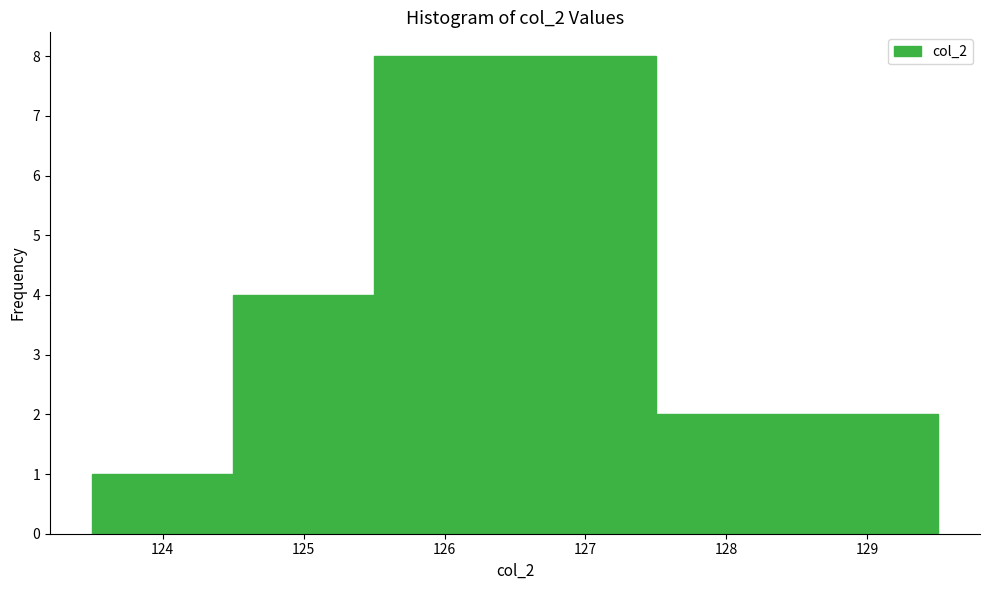

Reading left to right, list every bar in this chart as the range it spans on the x-axis followed by its height. The values are not printed on the chart, so give them approximately, as read against the axis.

123.5 to 124.5: 1
124.5 to 125.5: 4
125.5 to 126.5: 8
126.5 to 127.5: 8
127.5 to 128.5: 2
128.5 to 129.5: 2